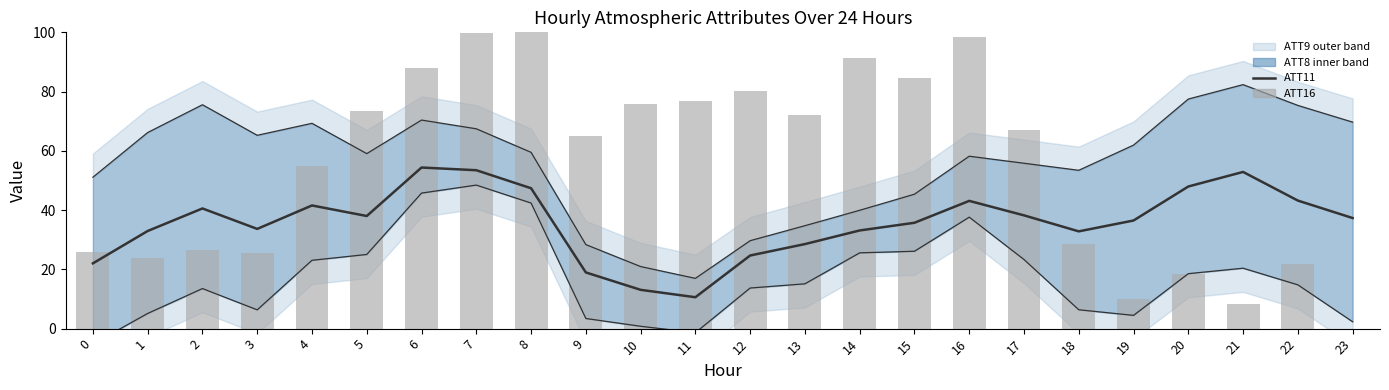

How many values in ATT16 are above zero?

23